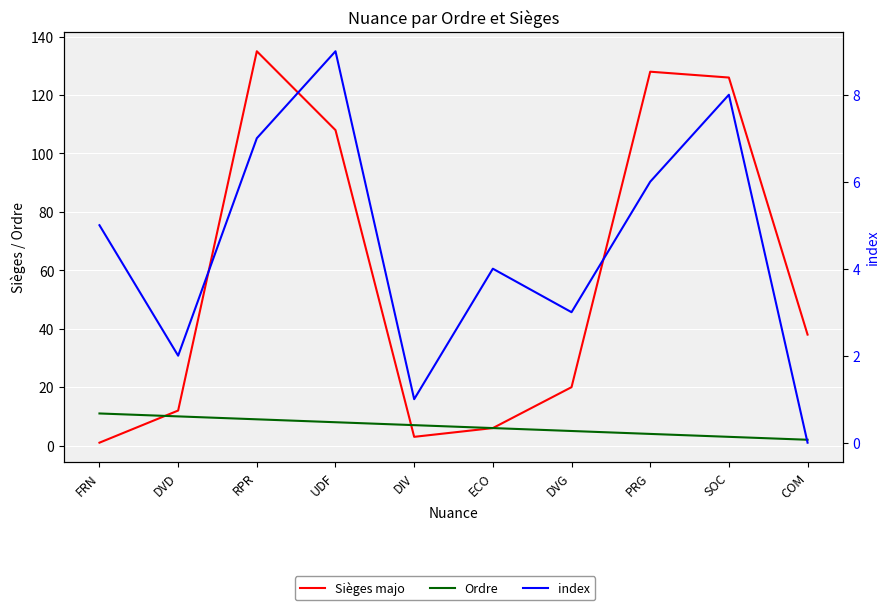

True or false: index has a value of 2 at DVD.

True